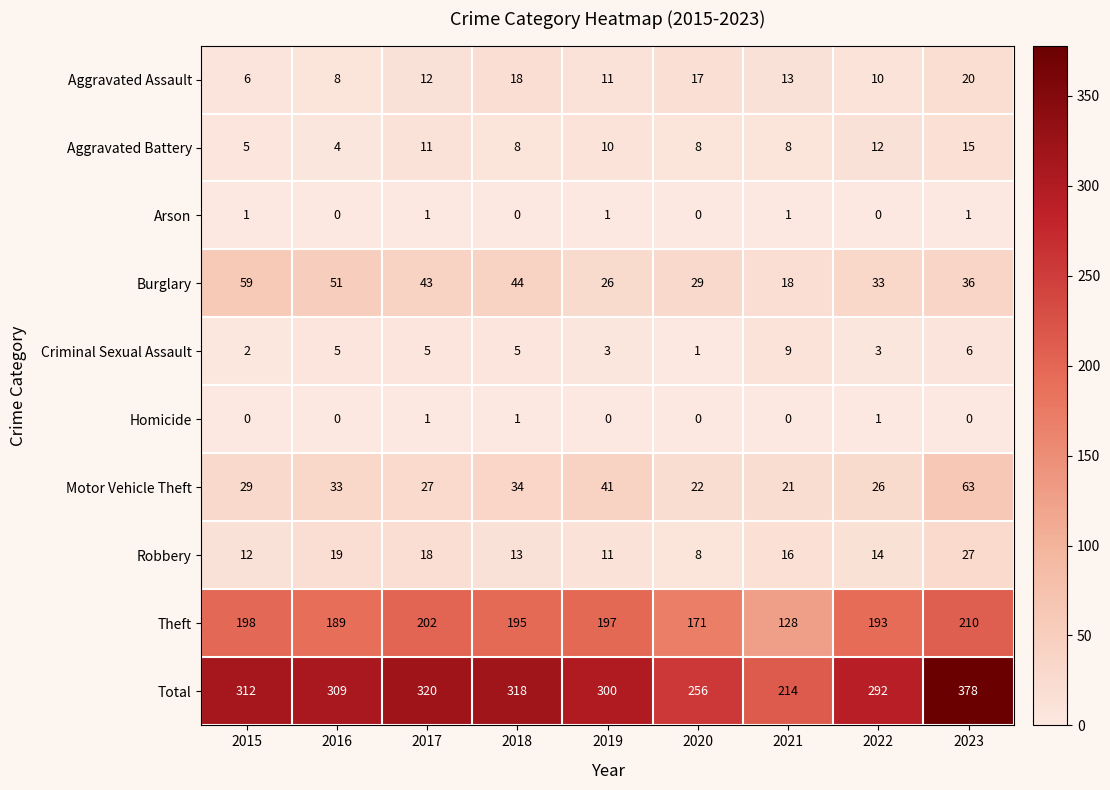

Which series has the largest total across all categories?

Total